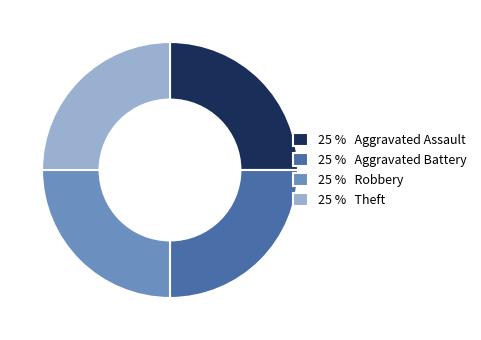

True or false: 25 % Theft accounts for 13% of the total.

False